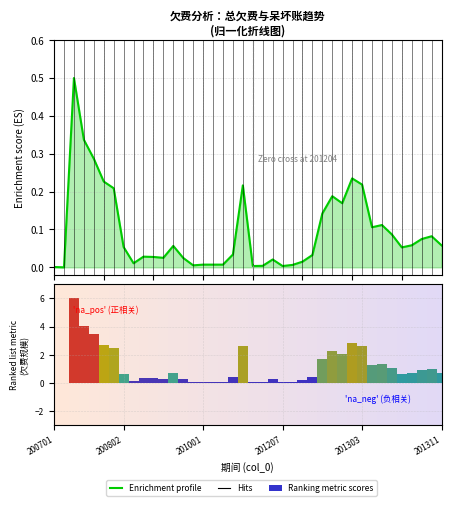

List the series in order of their overall mean, highest first.

Ranking metric scores, Enrichment profile